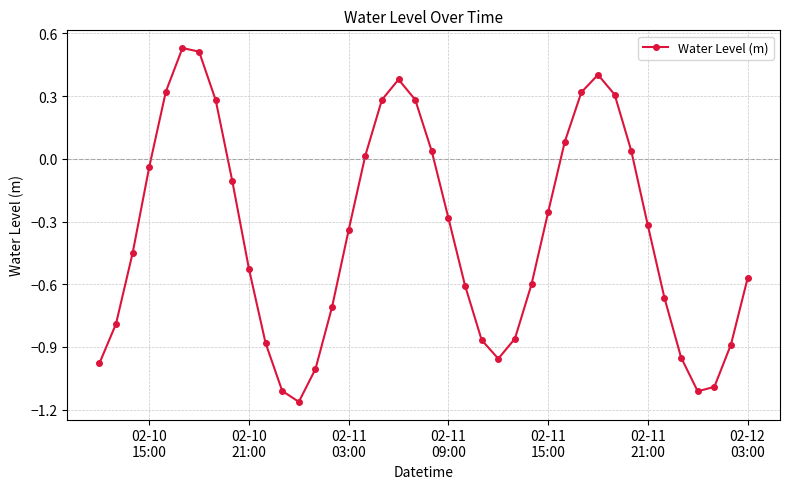

How many interior local peaks (higher than both neighbors) does the data have?

3